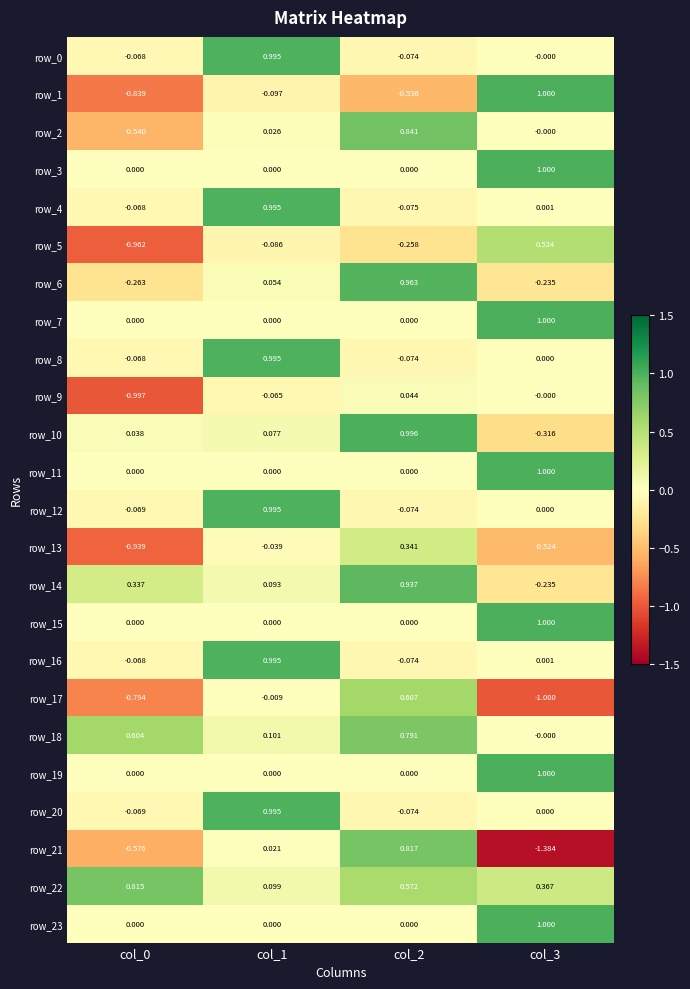

How many values in the row_13 series exceed 0?

1